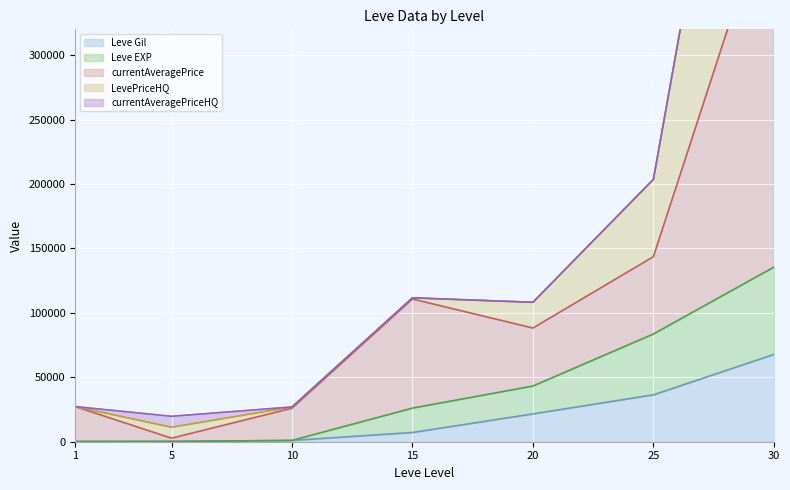

The value of Leve EXP line at 30 is 180958. True or false?

False